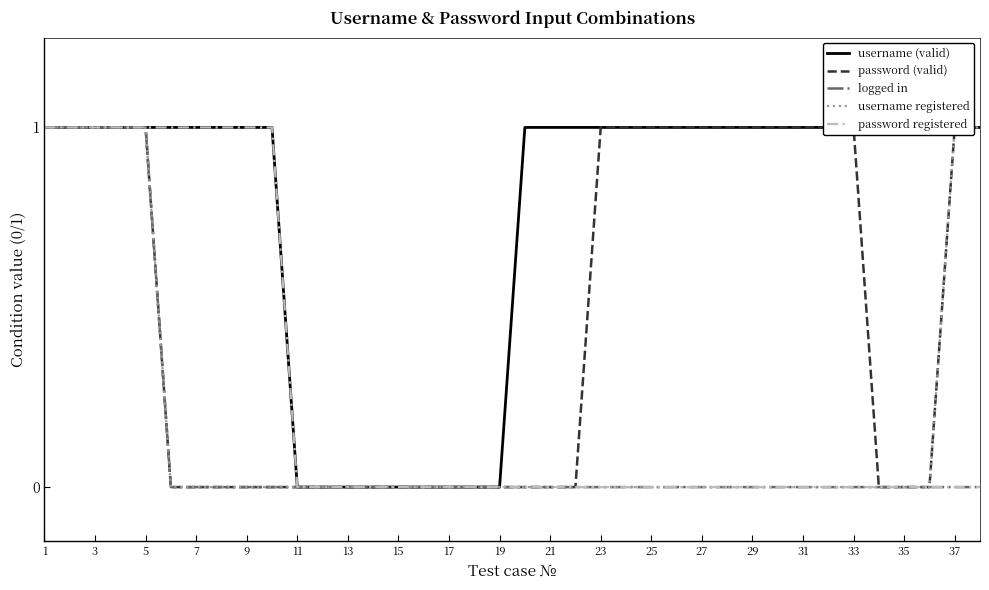

The value of password registered at 17 is 0. True or false?

True